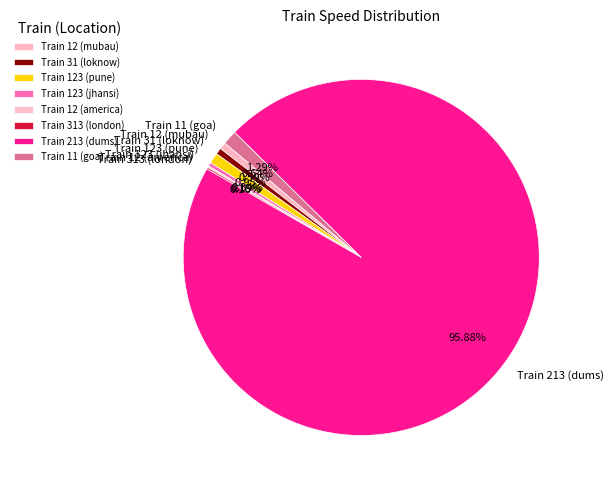

Is there a majority slice in this chart?

Yes